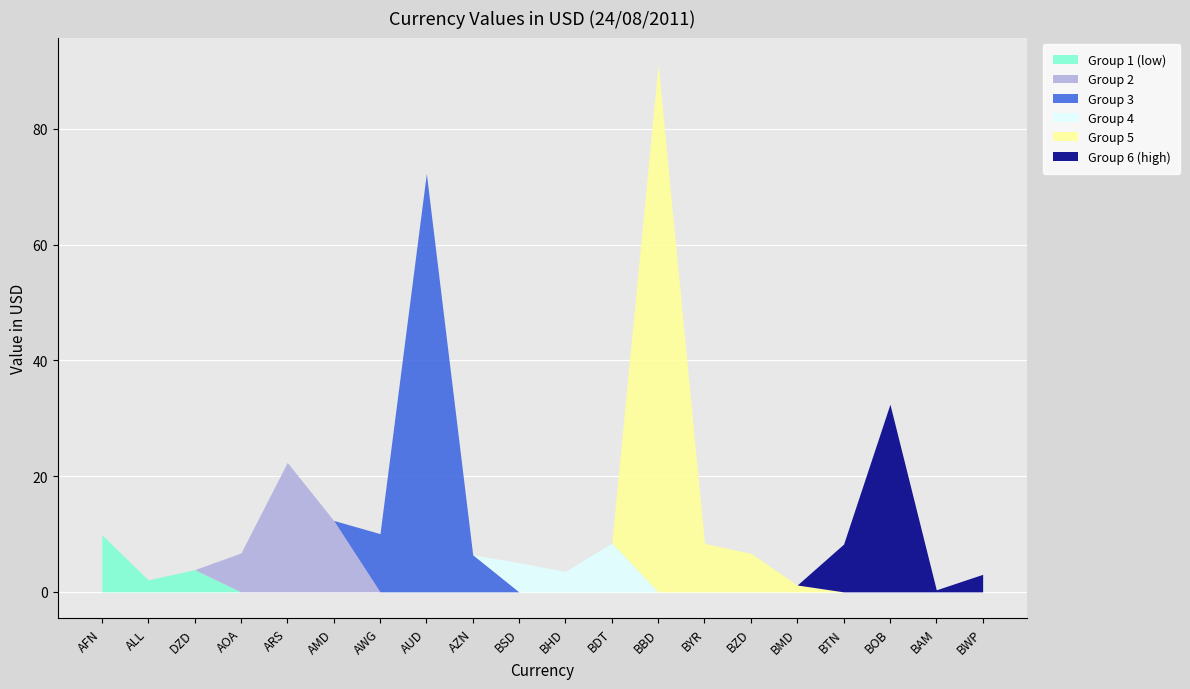

What position from the left is ALL?

2